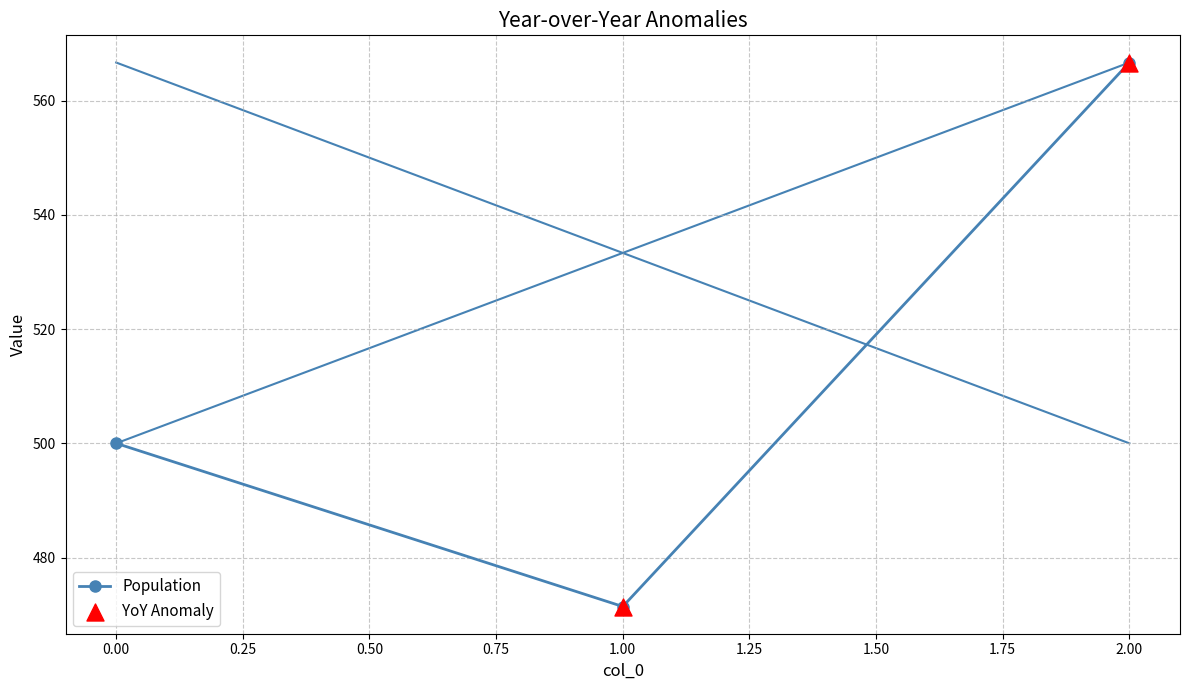

What is the change in value from 1.00 to 2.00?

+95.2